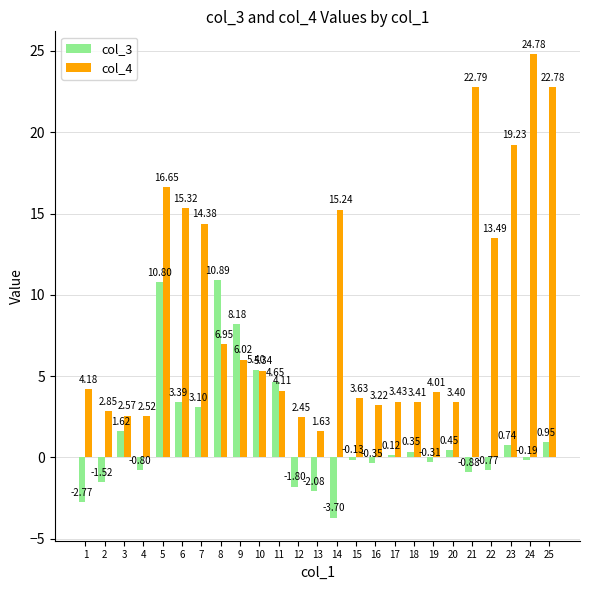

The col_3 series shows 6.0 at 6. True or false?

False